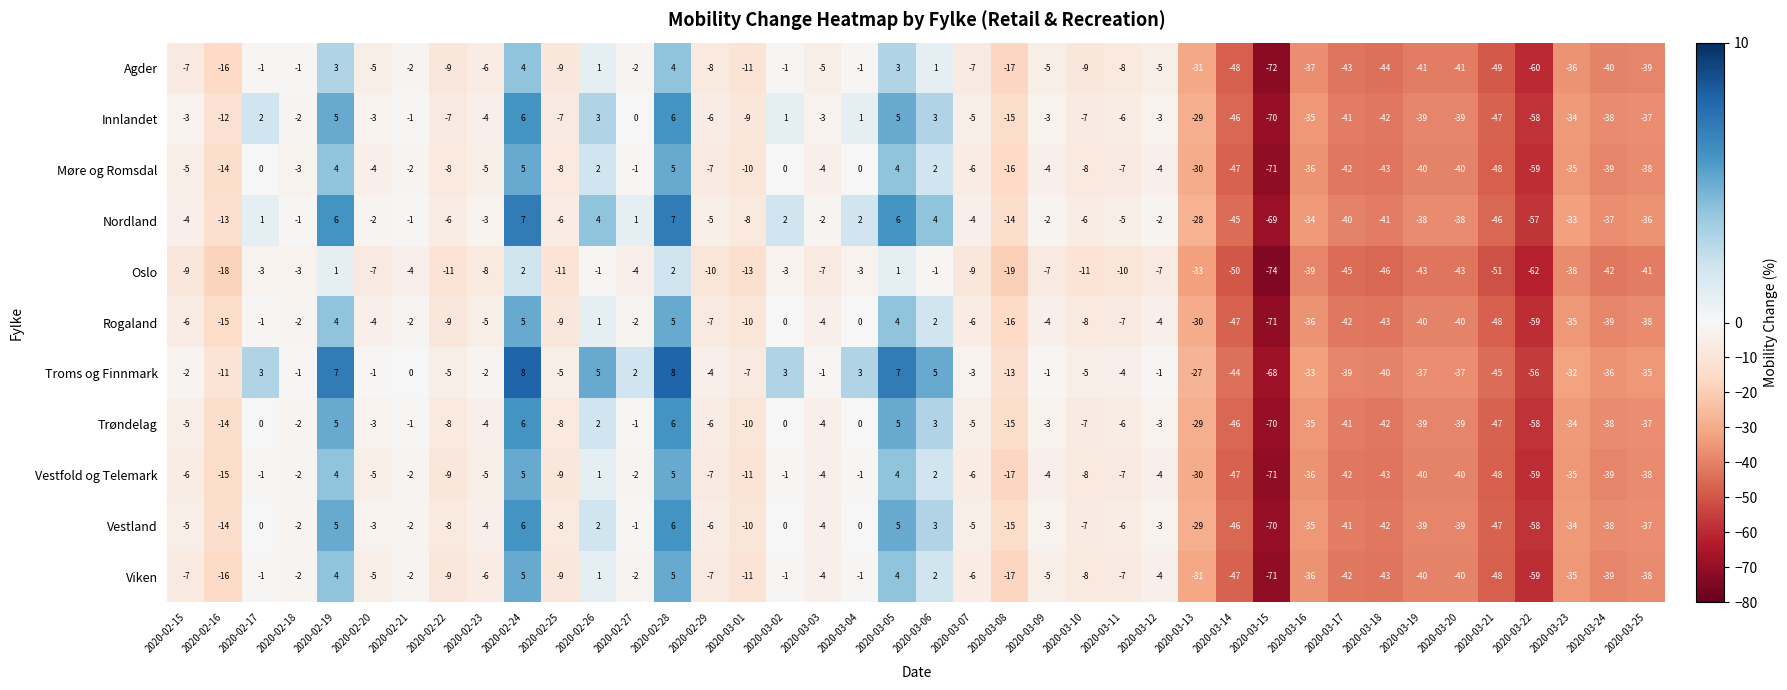

Which series changed the most between 2020-02-15 and 2020-03-21?

Innlandet